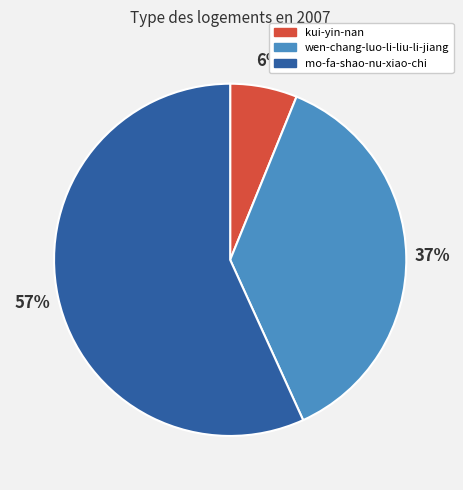

What percentage is the wen-chang-luo-li-liu-li-jiang slice, to the nearest percent?

37%